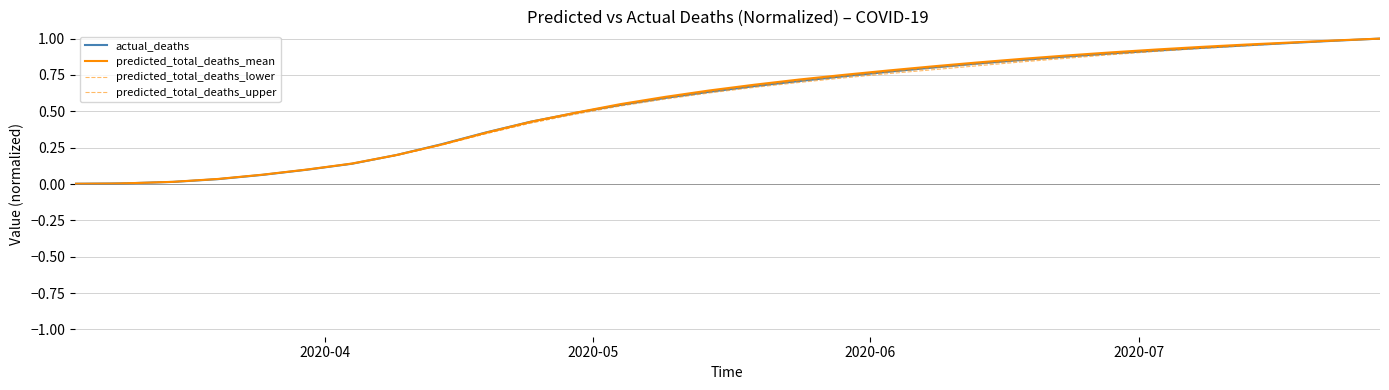

Does the chart display data point markers on the line(s)?

No